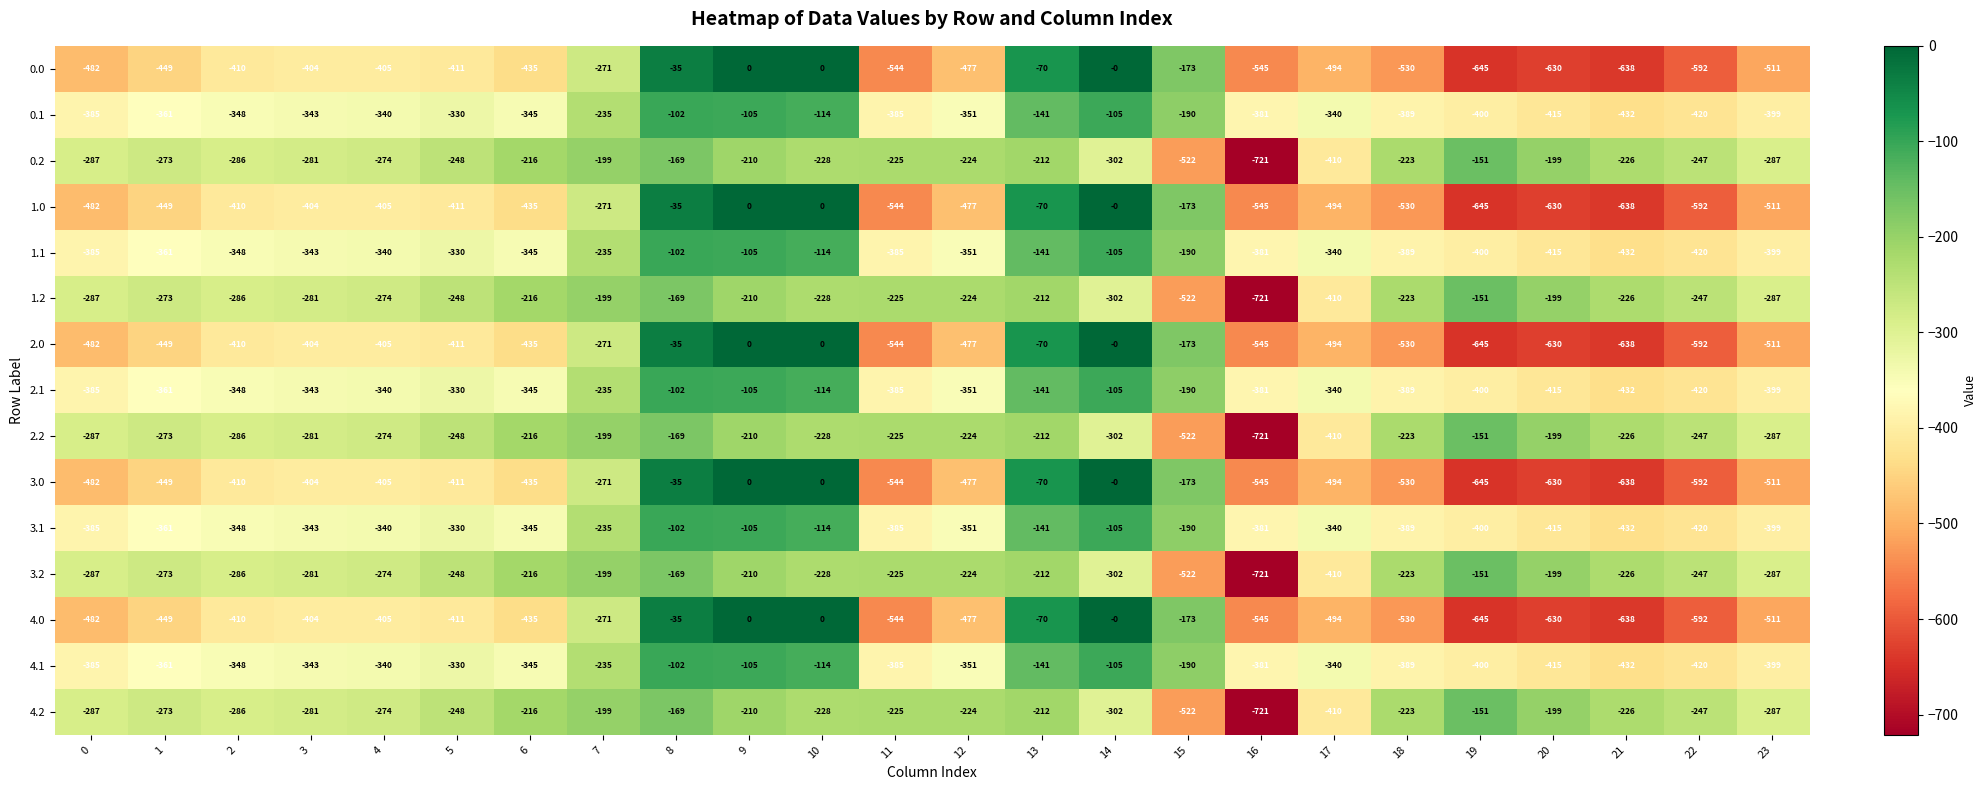

Count the number of categories in the chart.

24